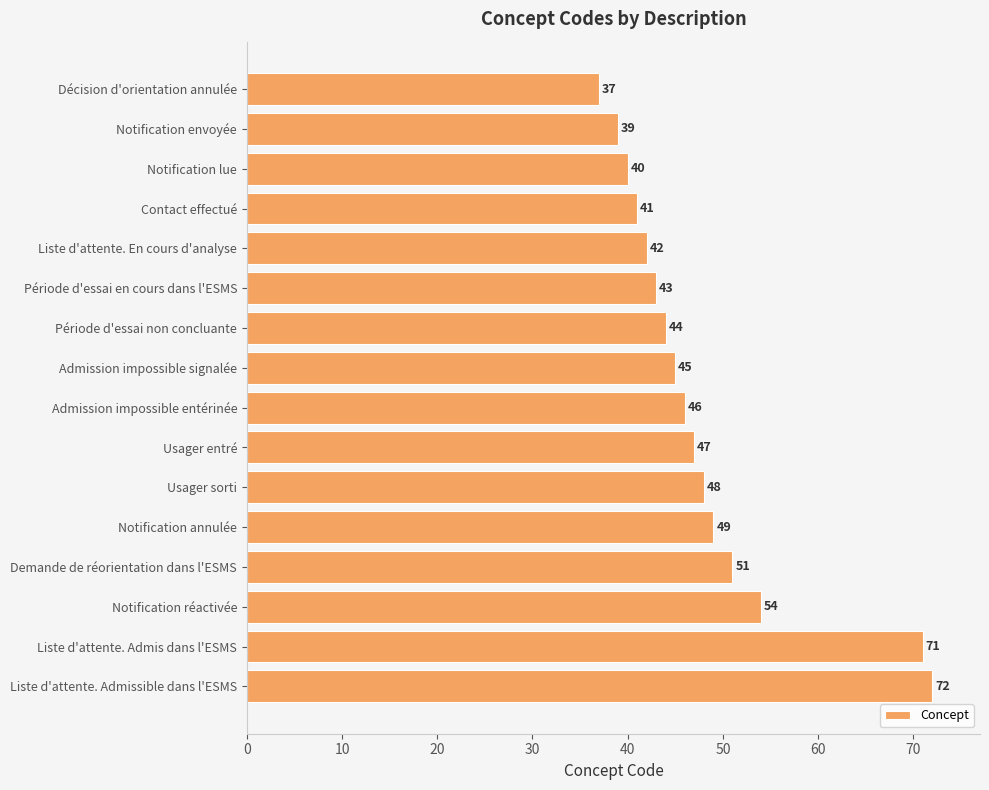

How many categories are shown in the chart?

16